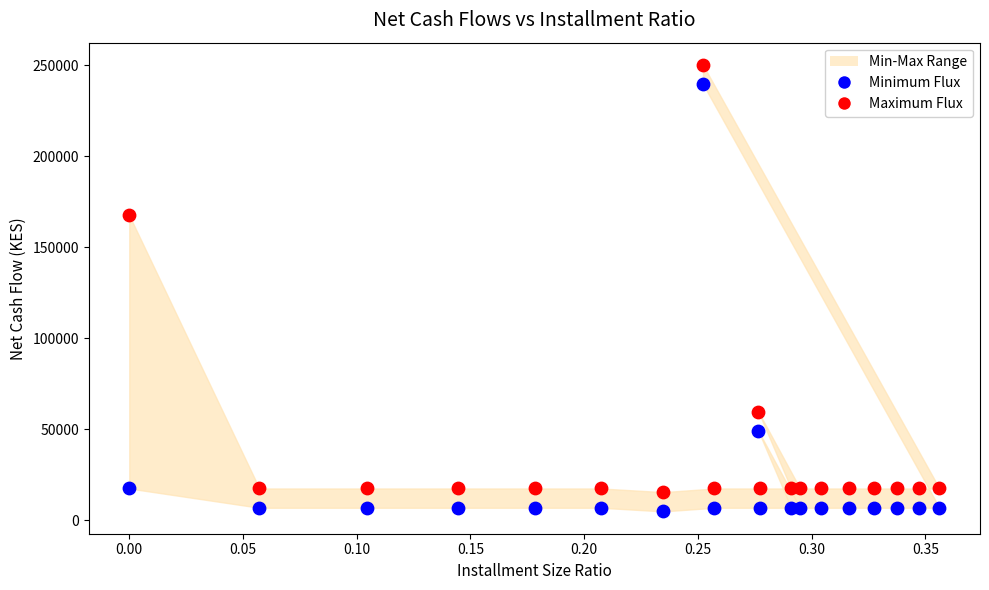

What is the X range (max minus min) for the scatter plot?

0.4